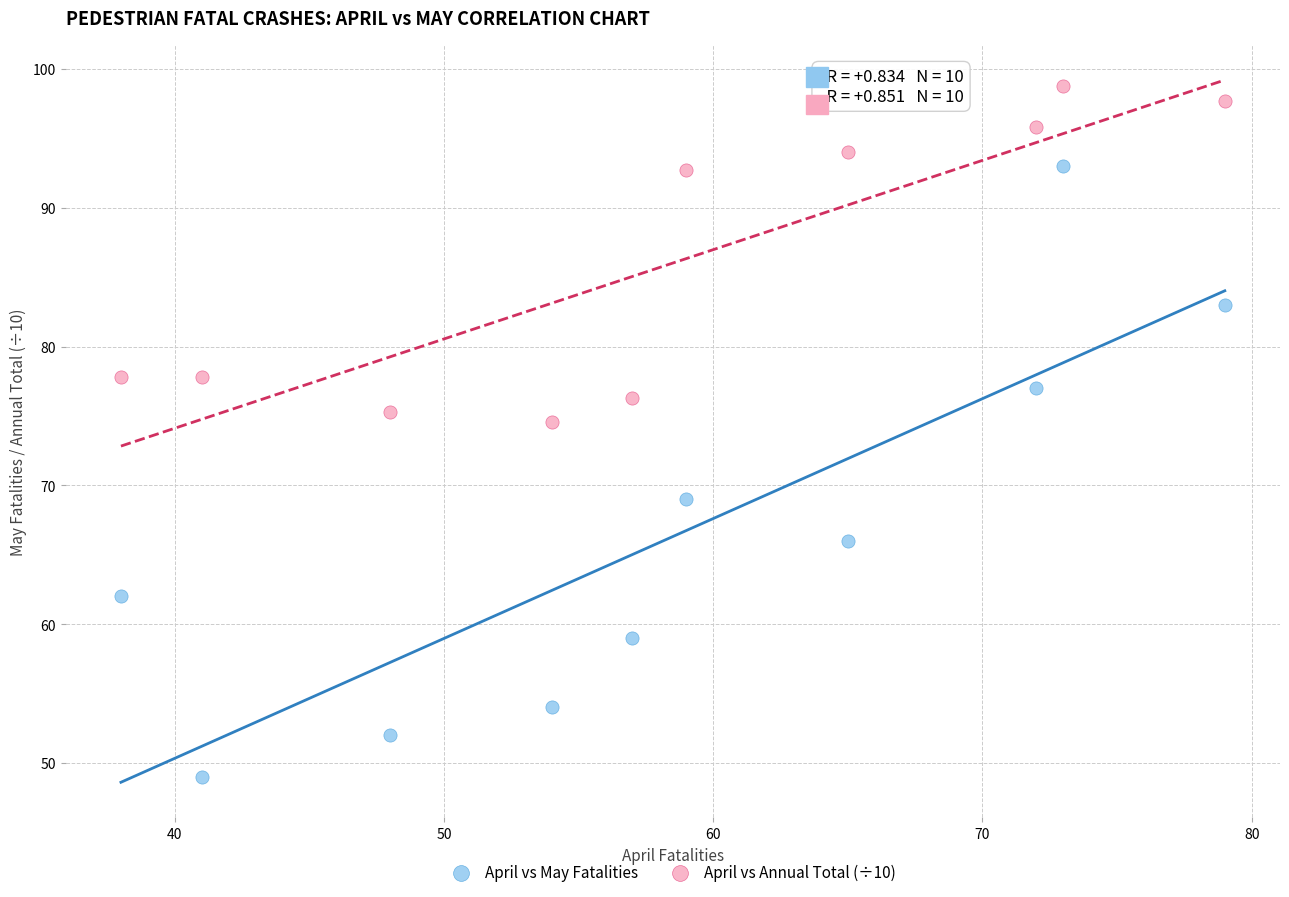

Across all data points, what is the range of Y values (max minus min)?

49.8